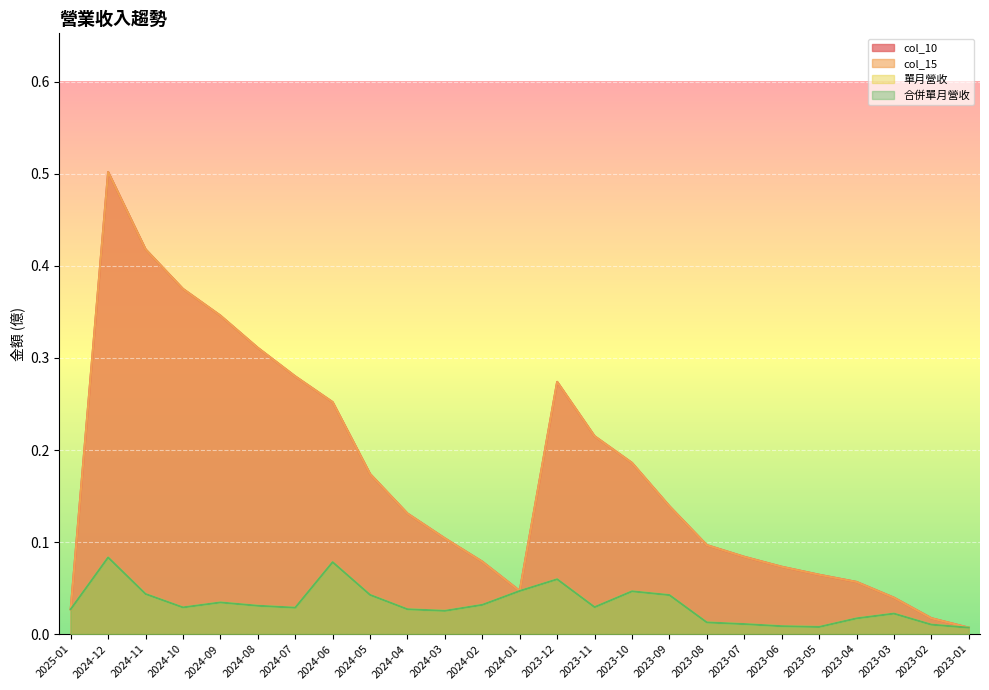

In 合併單月營收, how many points are lower than both neighbors (excluding endpoints)?

5